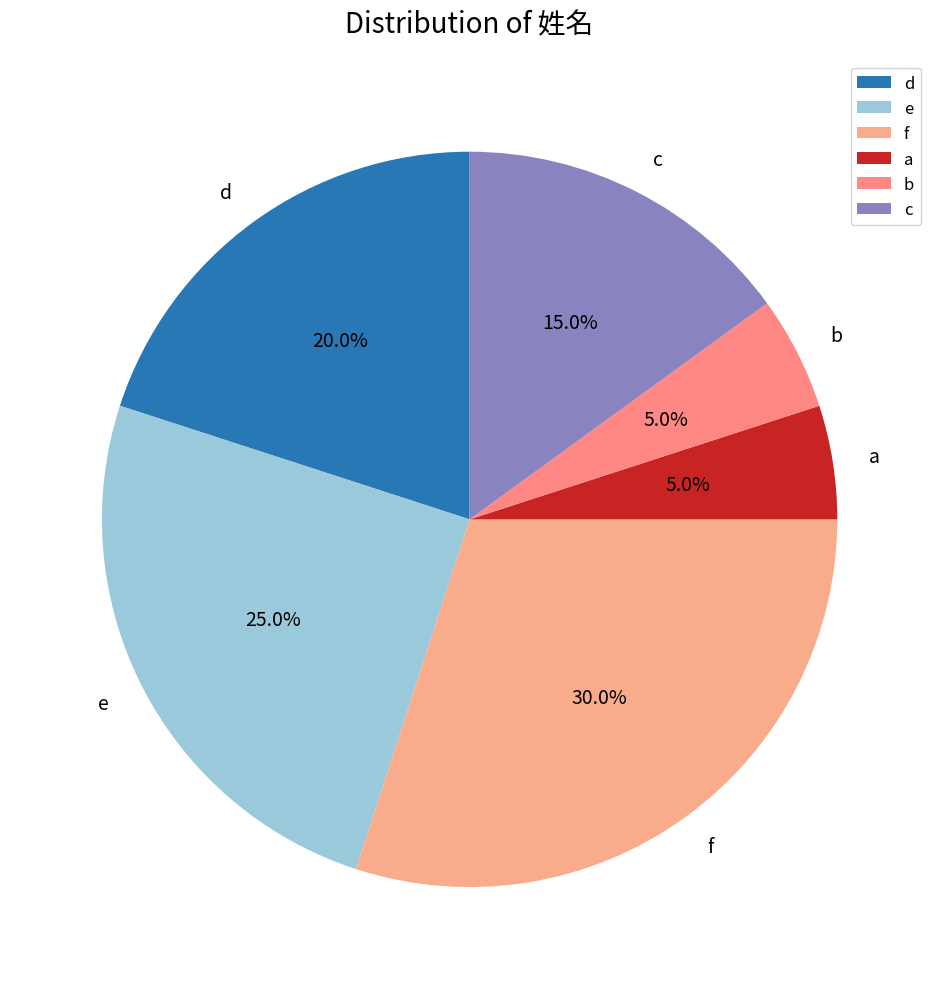

To the nearest percent, what is the difference between the b and c slice percentages?

10%